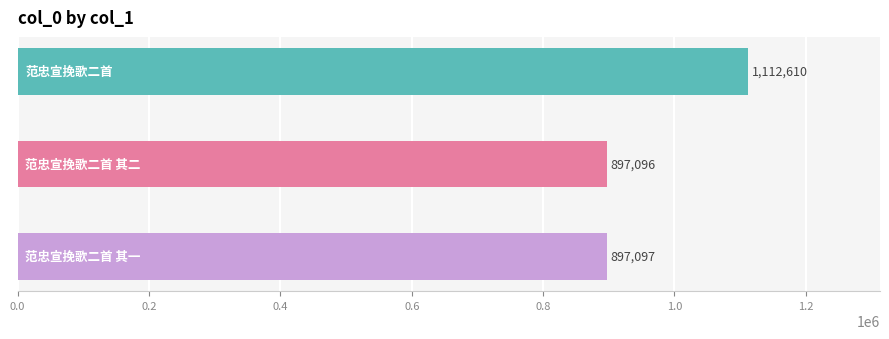

What is the value of the 1st bar from the top?

1112610